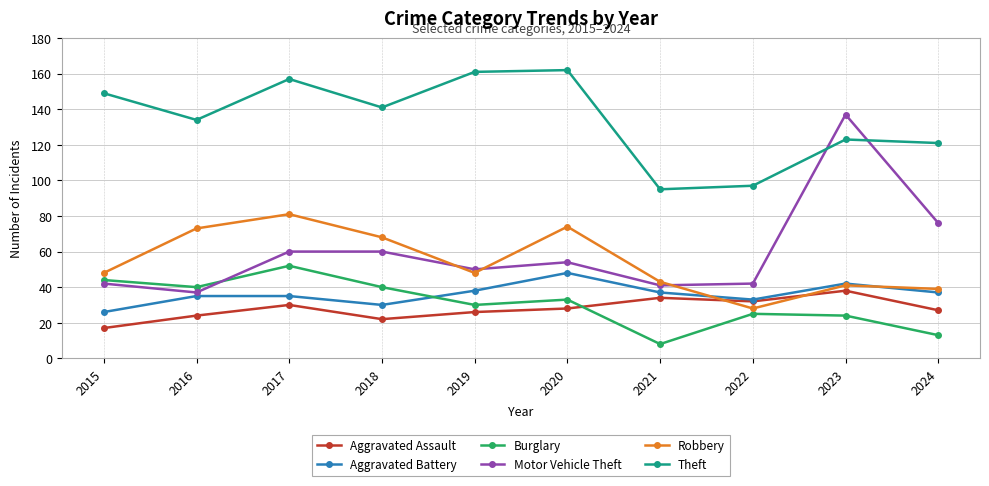

How many series are shown in this chart?

6